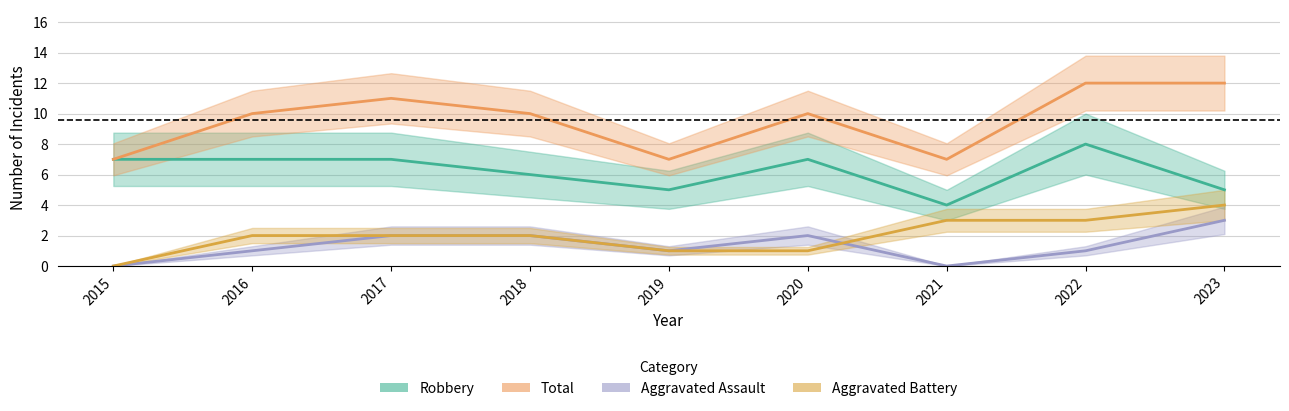

Count the Robbery values in the range 5 to 7.

7